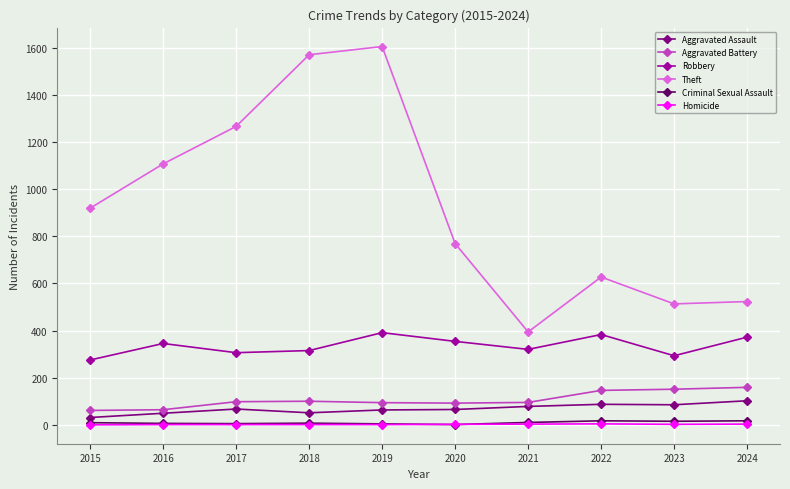

What is the maximum value shown in the chart?

1605